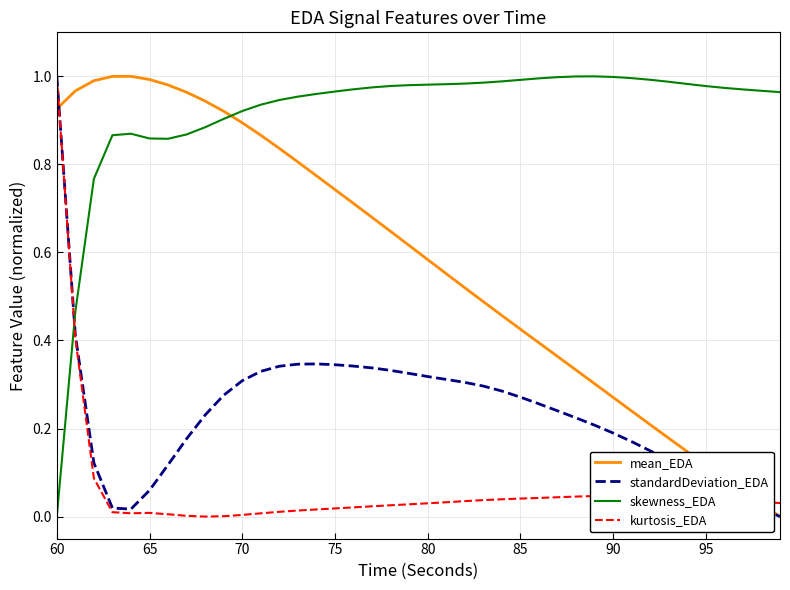

Which series ends up on top after the final intersection of skewness_EDA and mean_EDA?

skewness_EDA